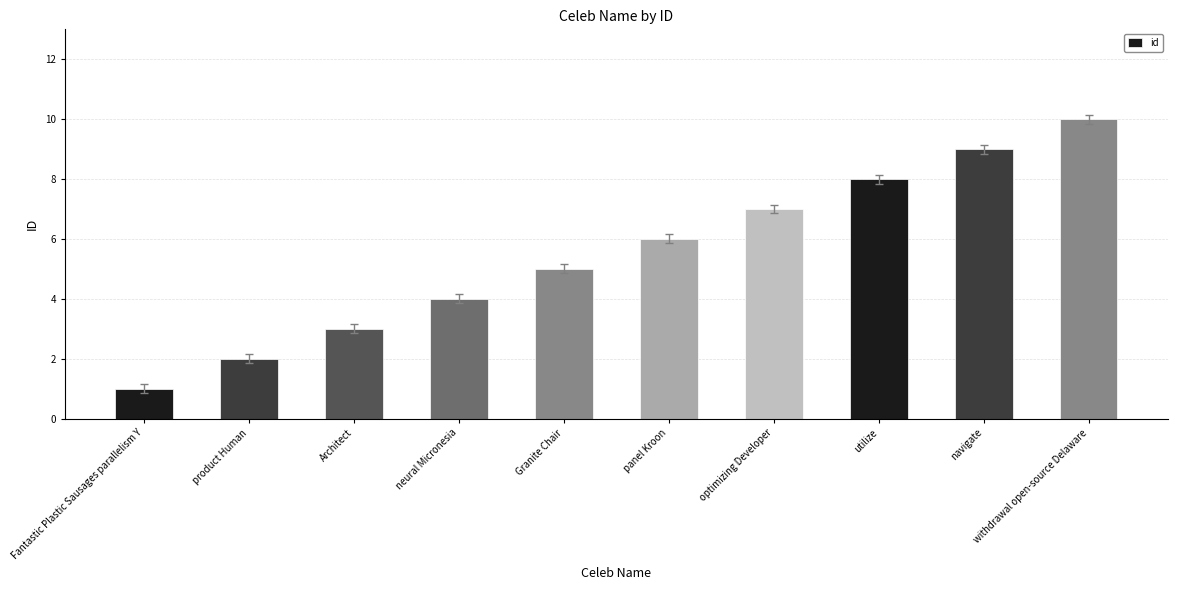

Rank the categories by value from highest to lowest.

withdrawal open-source Delaware, navigate, utilize, optimizing Developer, panel Kroon, Granite Chair, neural Micronesia, Architect, product Human, Fantastic Plastic Sausages parallelism Y